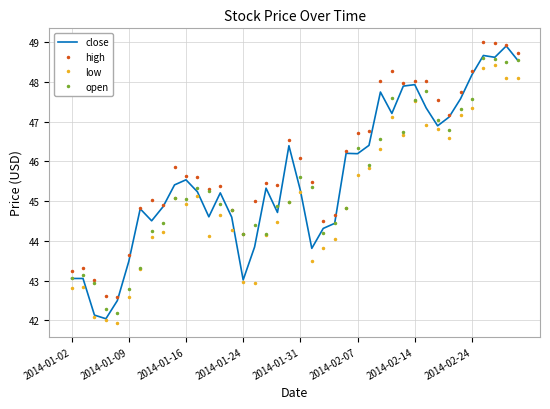

What is the minimum value shown in the chart?

41.9